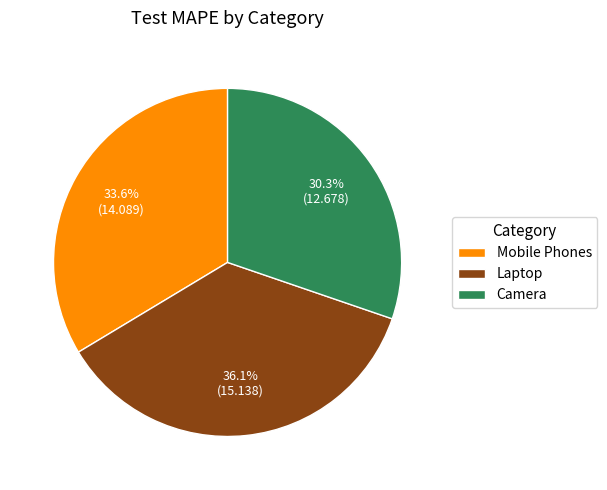

To the nearest percent, what percentage of the pie is Laptop?

36%